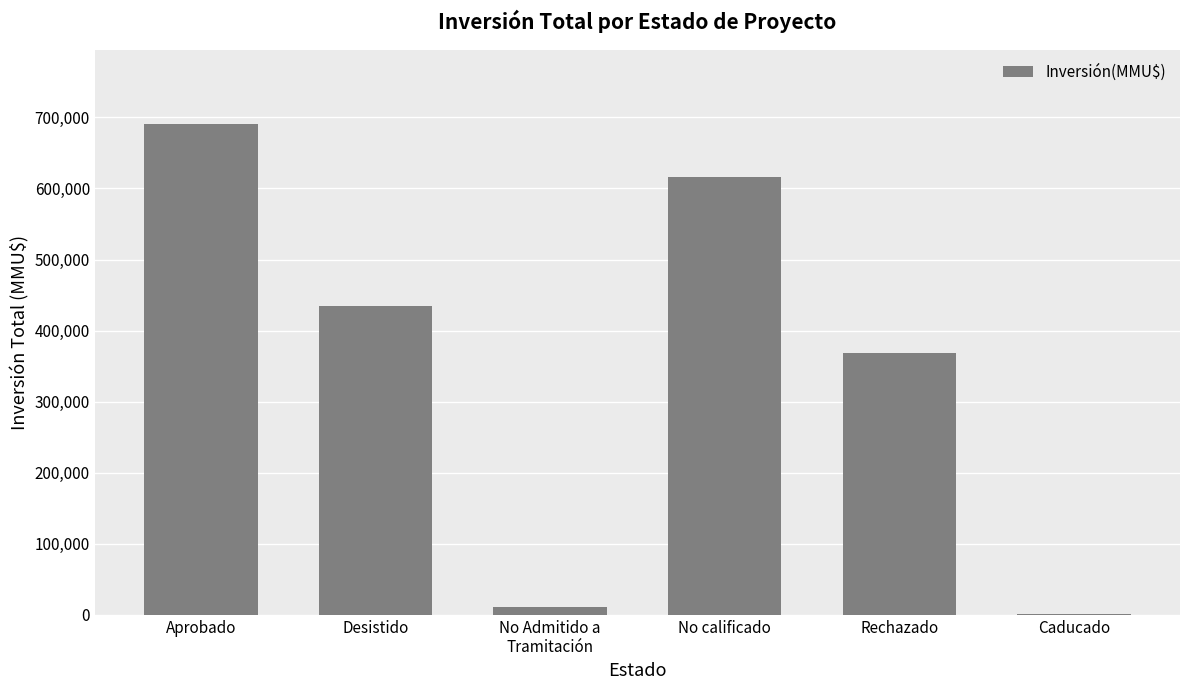

What is the sum of all values?

2121231